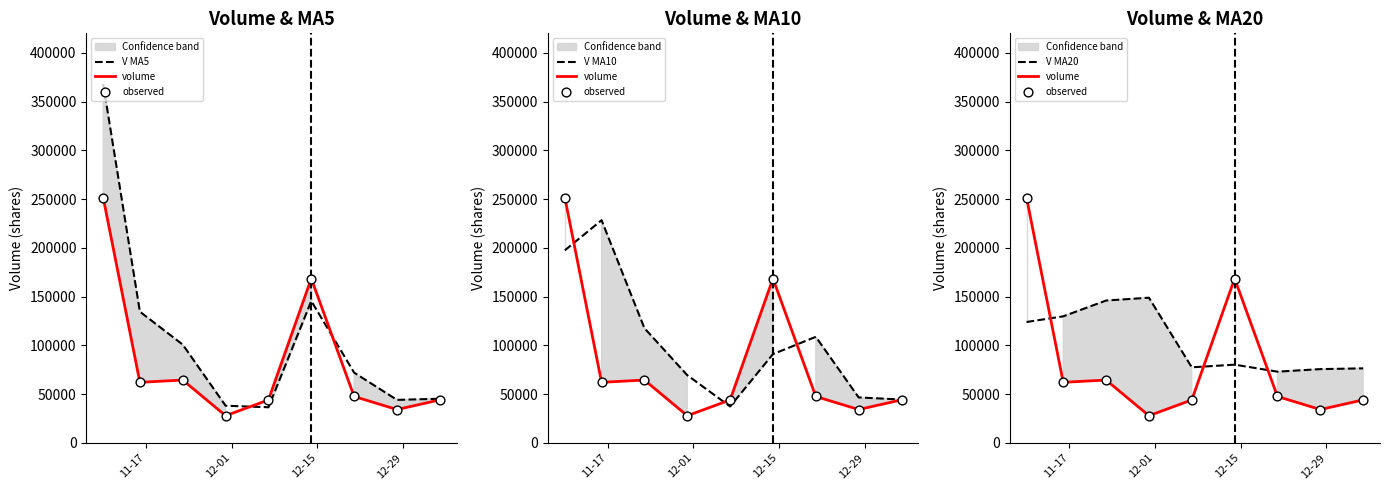

Which series has the largest Y range (max minus min)?

V MA5